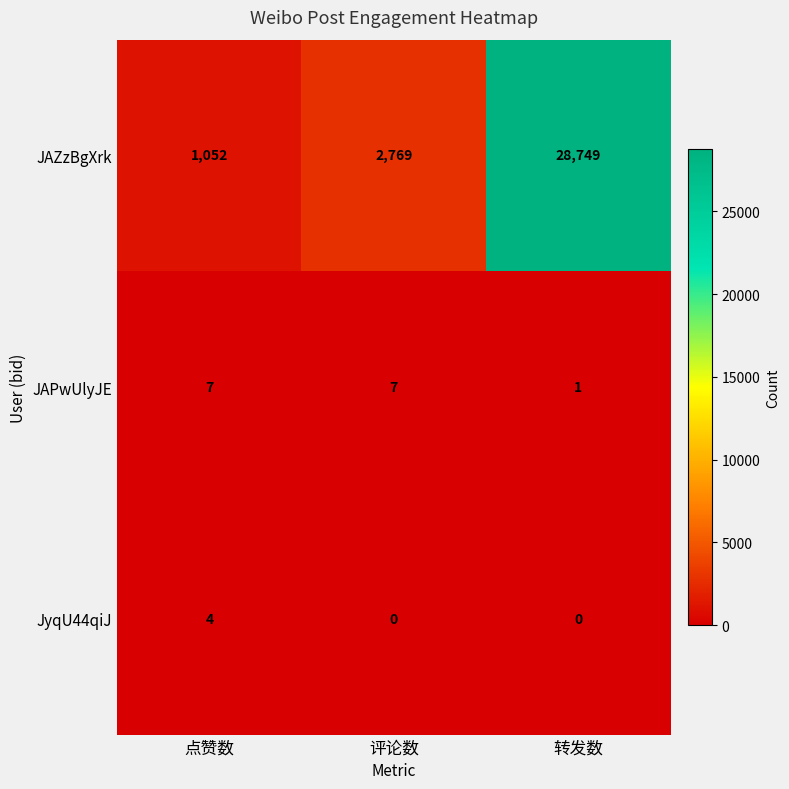

Which series has the largest range (max minus min)?

JAZzBgXrk